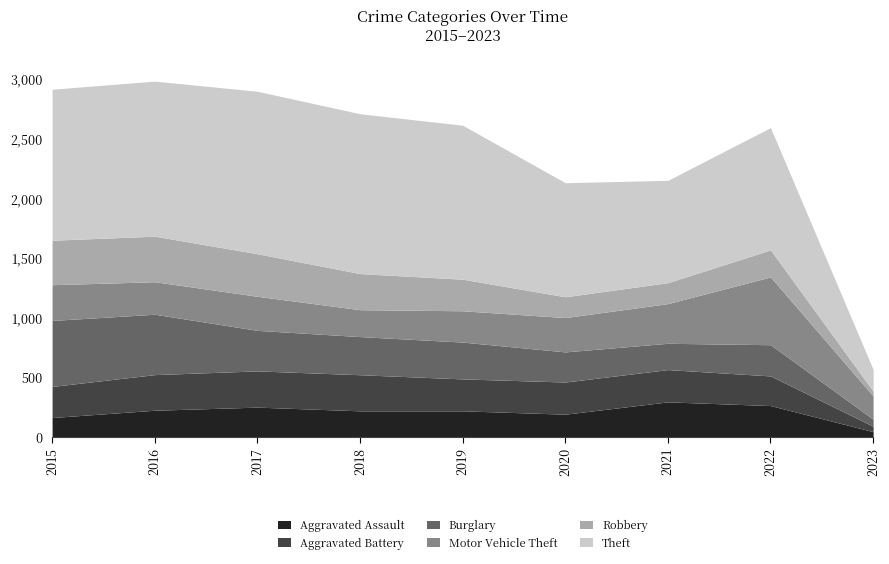

How many lines are shown in the chart?

6